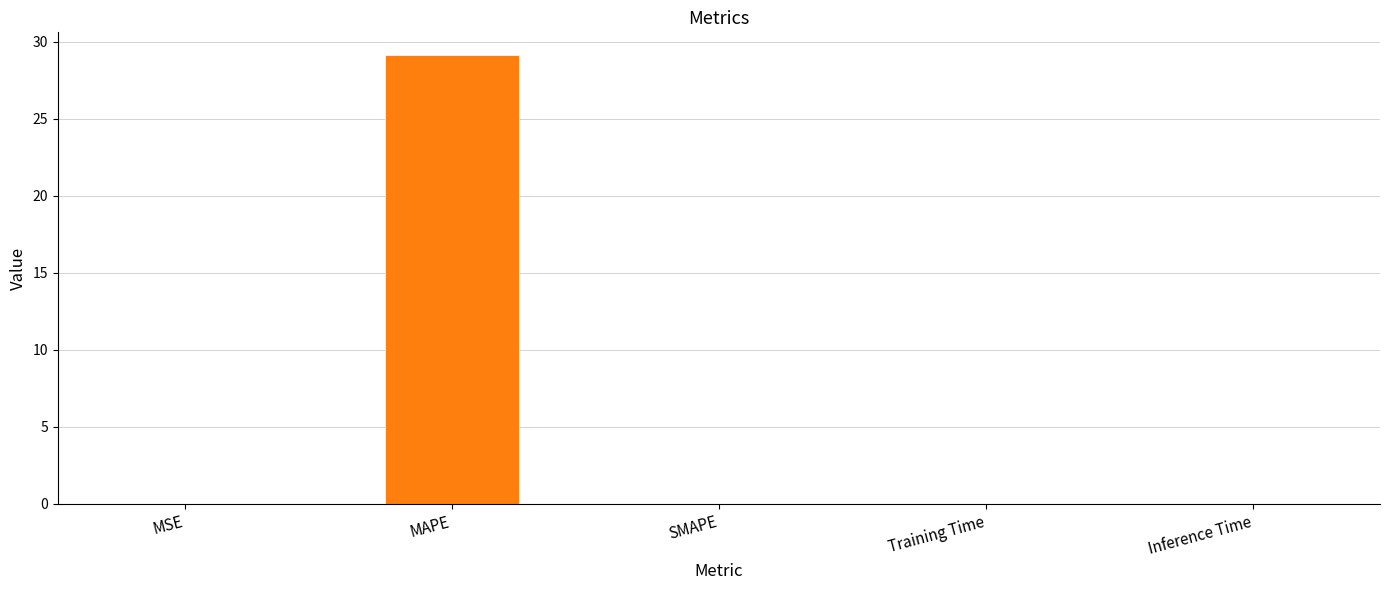

Which has a higher value, MAPE or Training Time?

MAPE